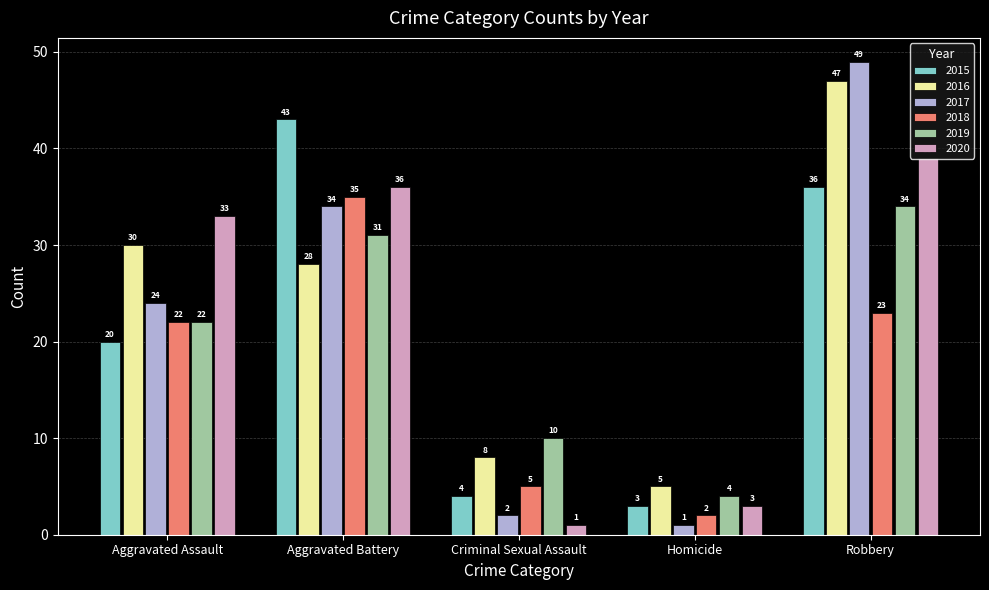

What is the label of the 1st bar from the left?

Aggravated Assault